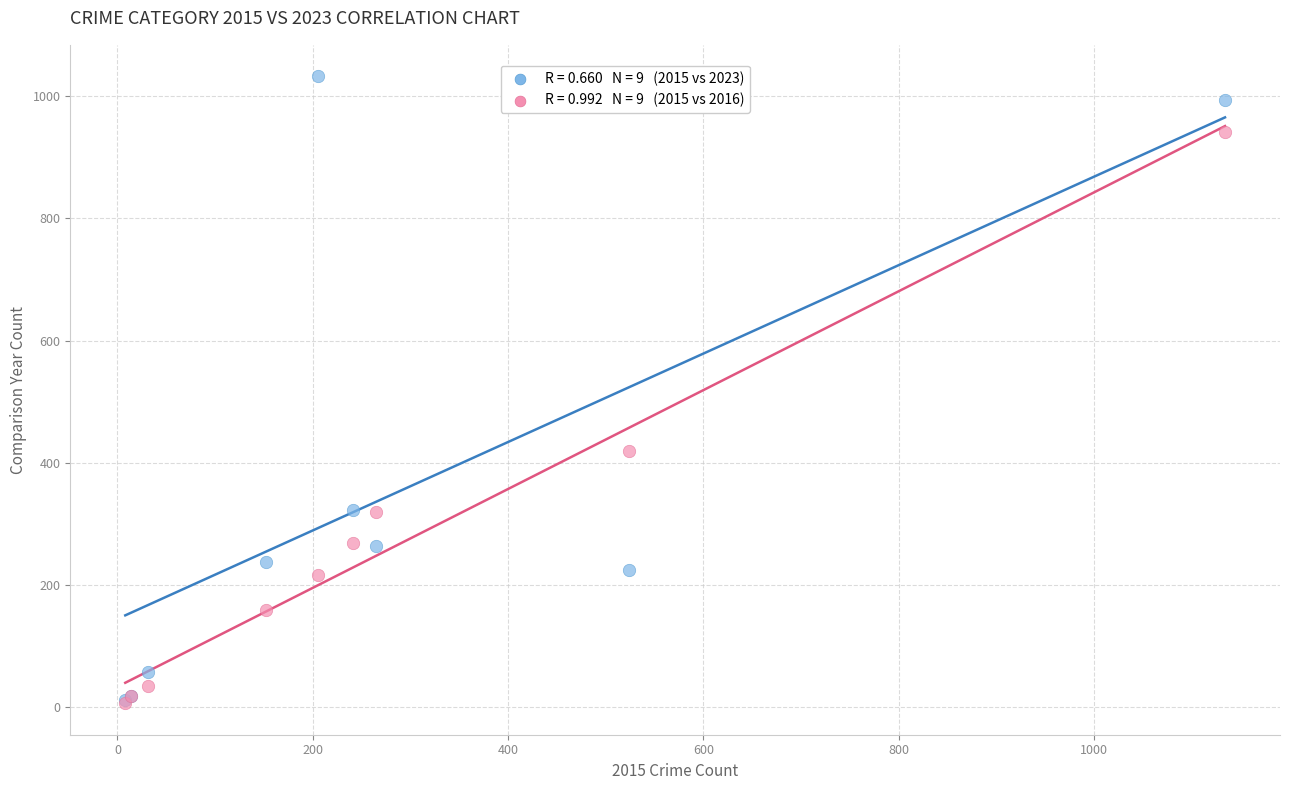

Across all series, what Y value is closest to 519?

420